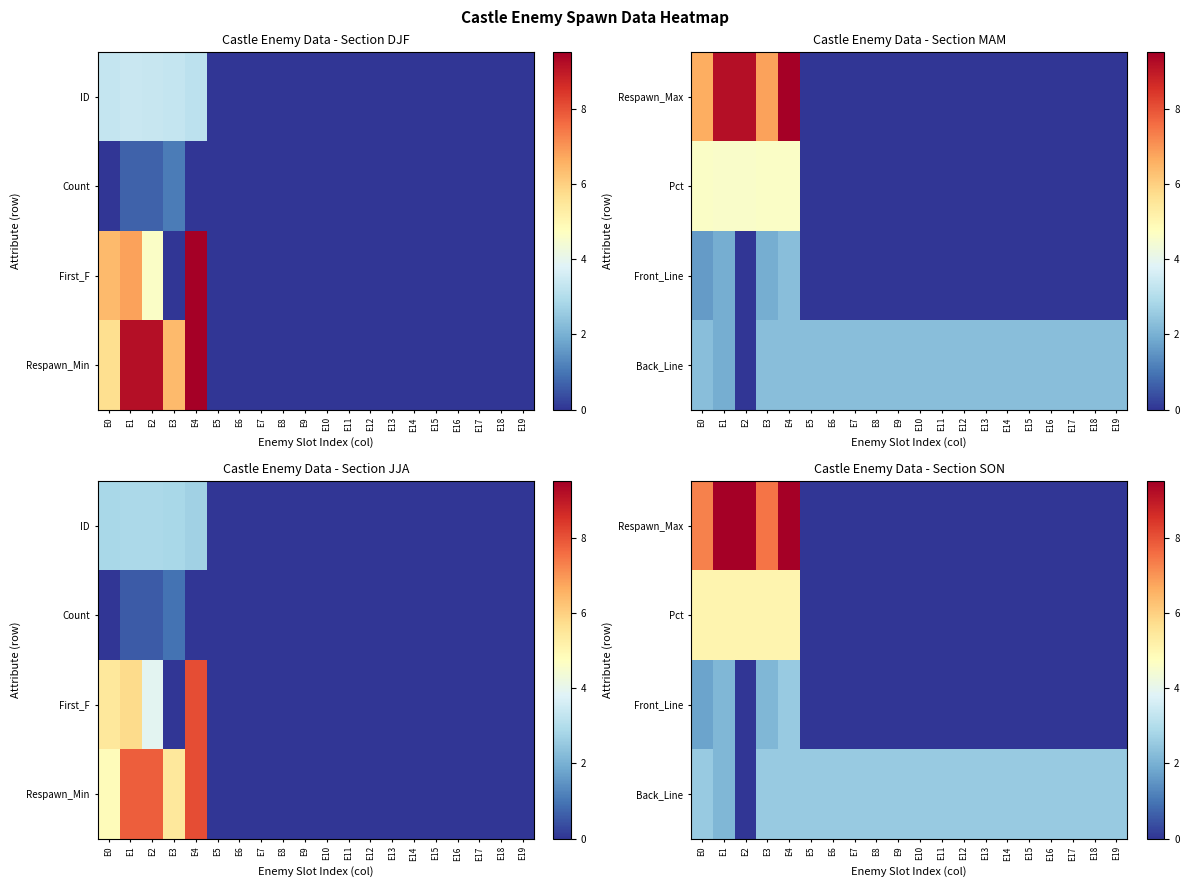

What is the total value across all series at E18?

2.5